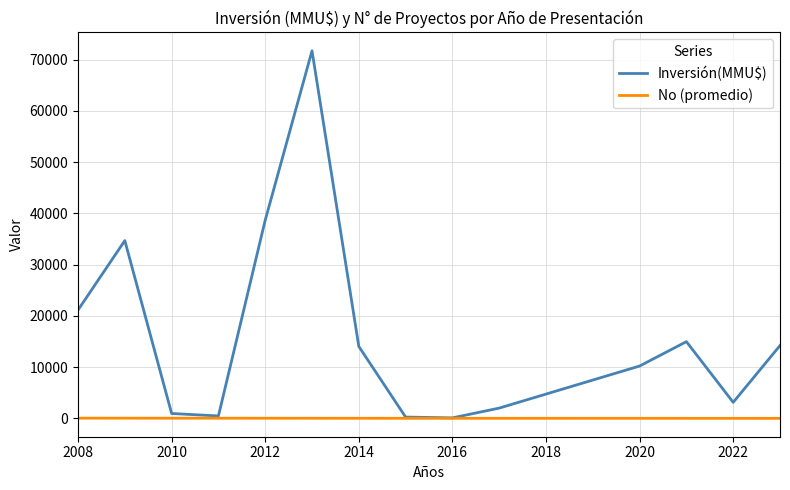

What is the minimum value shown in the chart?

1.5